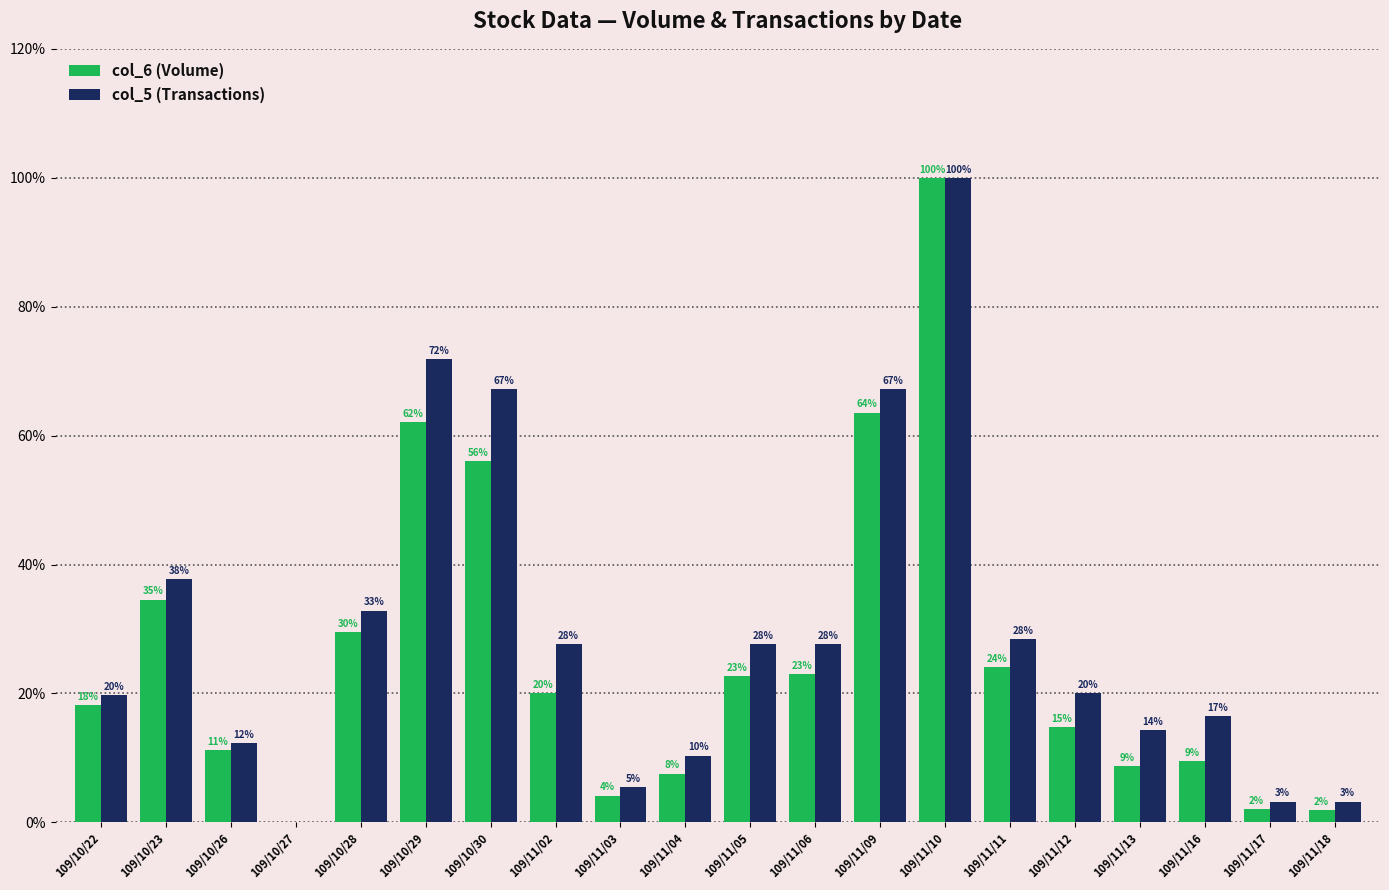

True or false: col_6 (Volume) has a value of 2.9 at 109/11/18.

False